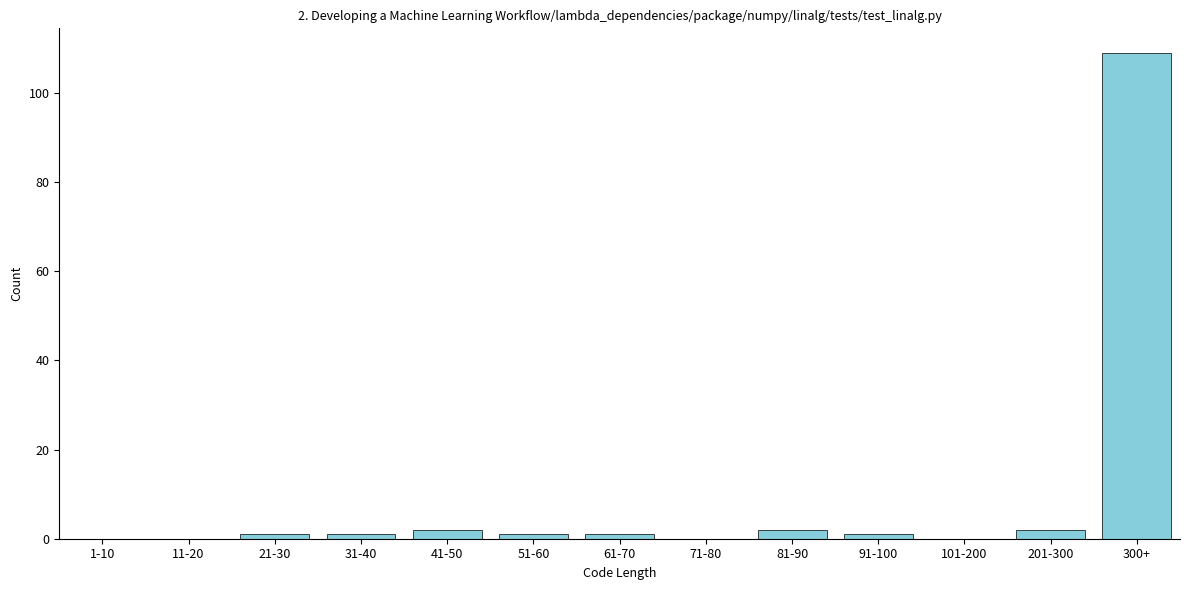

Reading left to right, what are all the values shown in this chart?

1-10=0	11-20=0	21-30=1	31-40=1	41-50=2	51-60=1	61-70=1	71-80=0	81-90=2	91-100=1	101-200=0	201-300=2	300+=109